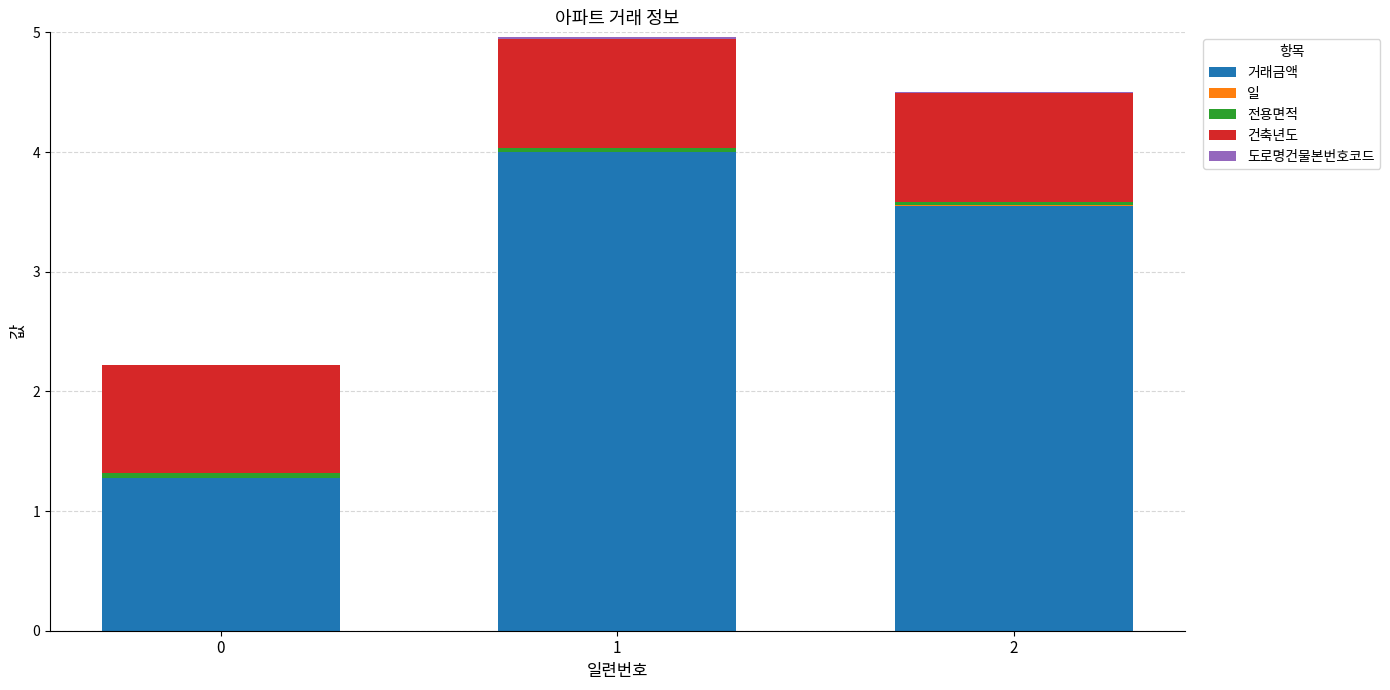

The value of 거래금액 at 2 is 3.5. True or false?

True